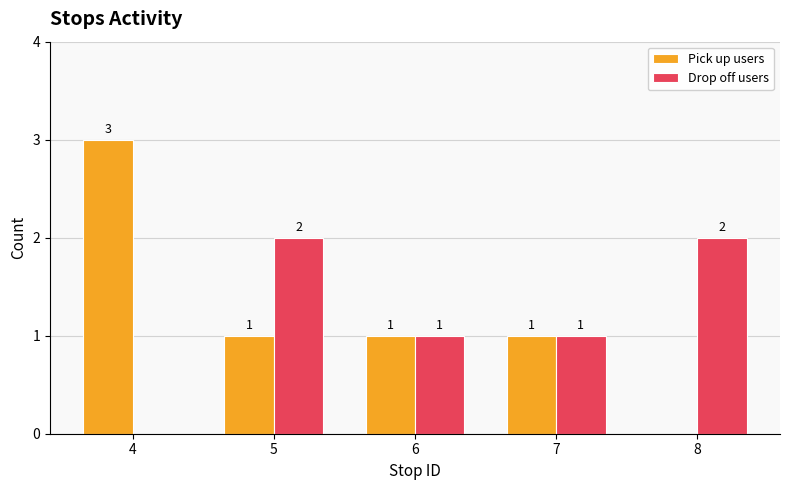

Which category has the highest value in the Pick up users series?

4